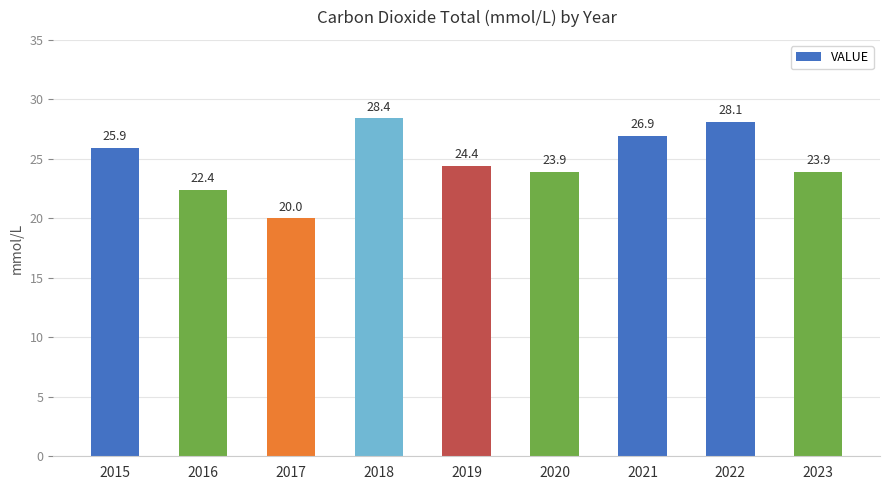

How many data points does each series have?

9